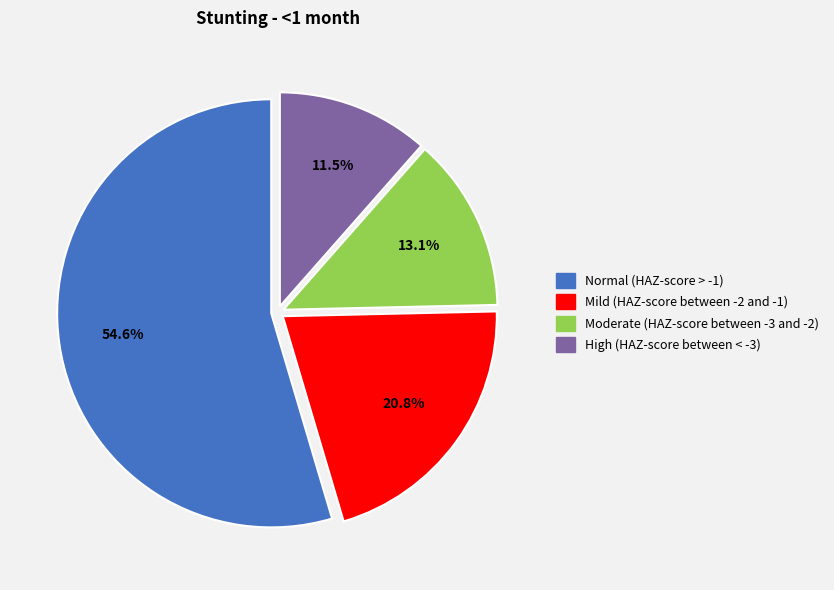

Rank the categories by value from highest to lowest.

Normal (HAZ-score > -1), Mild (HAZ-score between -2 and -1), Moderate (HAZ-score between -3 and -2), High (HAZ-score between < -3)